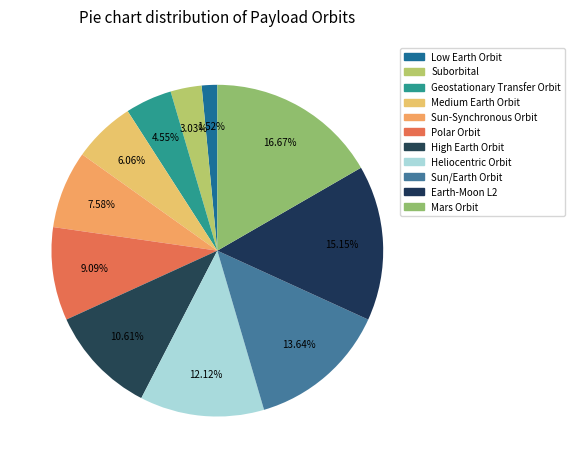

Does Medium Earth Orbit represent more than half of the total?

No